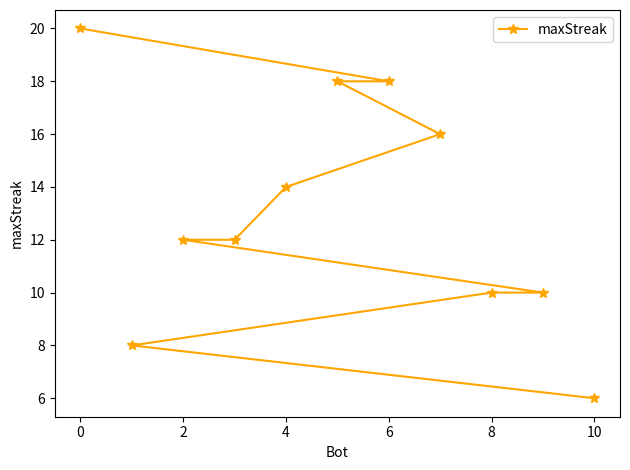

Does the chart have visible grid lines?

No